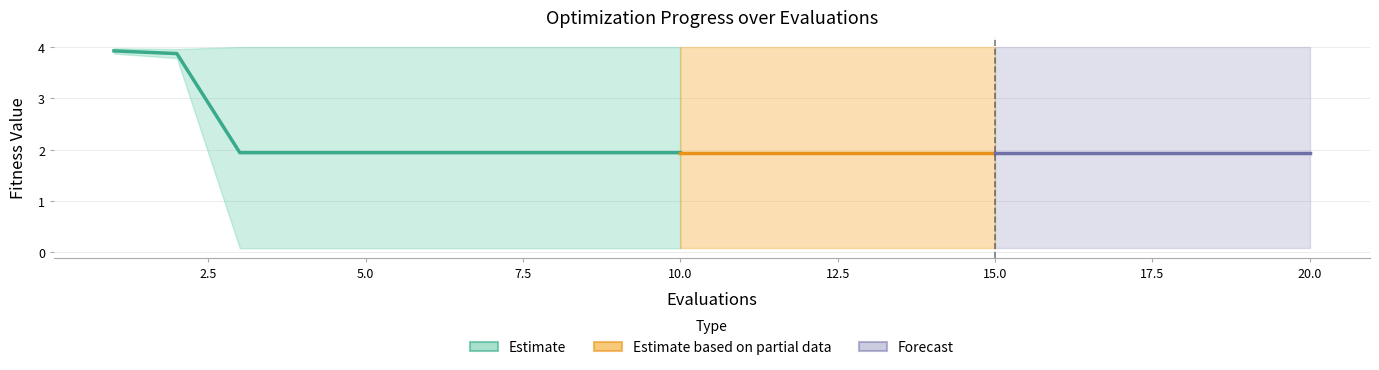

What is the greatest value displayed?

3.9